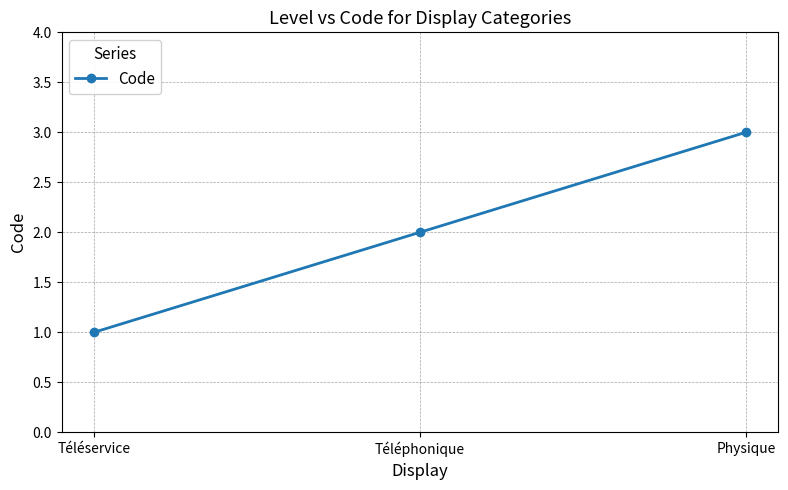

How many data points are less than 2?

1